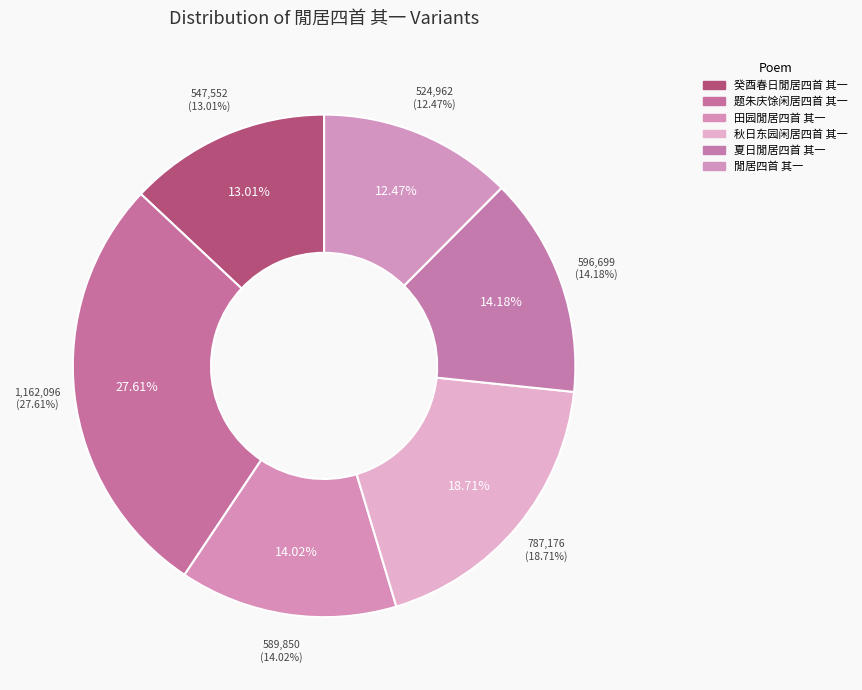

Is there a majority slice in this chart?

No